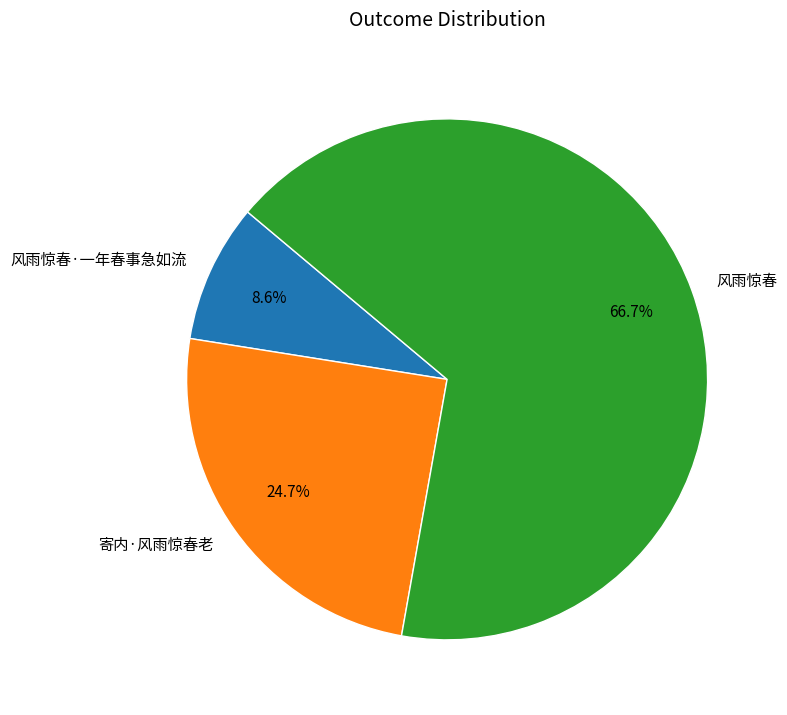

Is it true that 风雨惊春 is 81% of the pie?

False